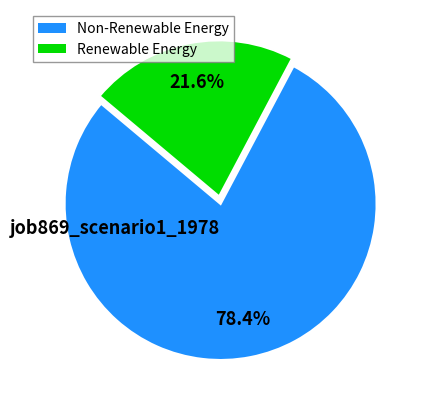

Is there any slice that represents more than half of the pie?

Yes